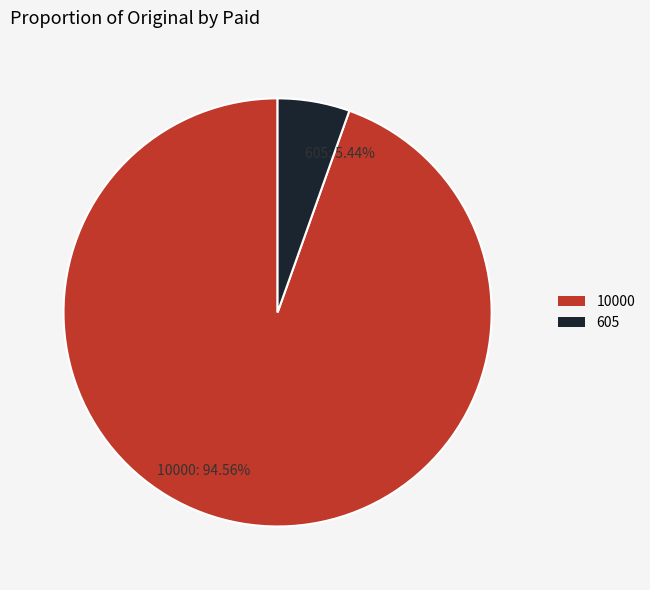

To the nearest percent, what is the difference between the largest and smallest slice percentages?

89%